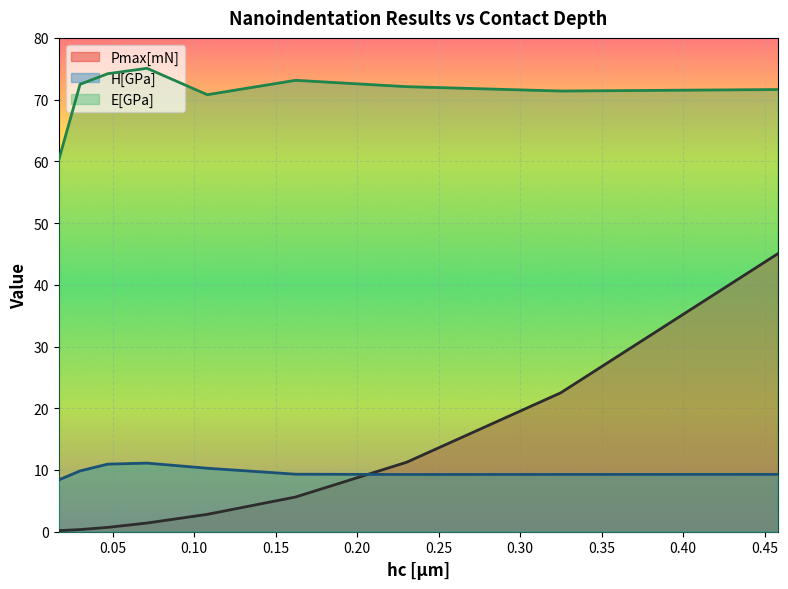

How many interior local valleys does the H[GPa] series have?

1